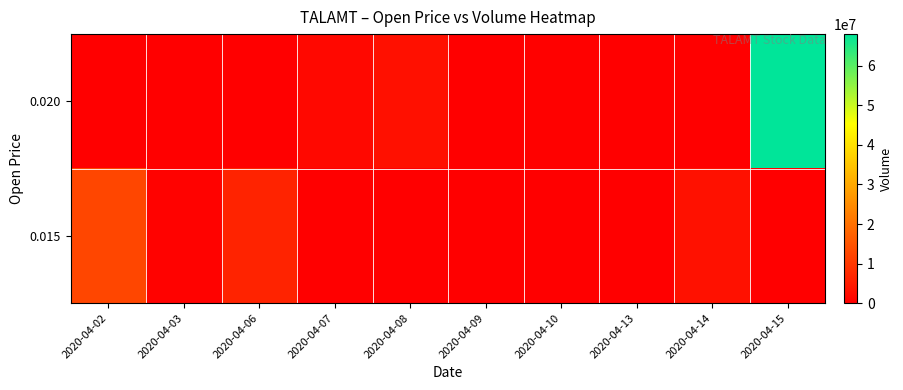

Which series has the widest spread of values?

row_1